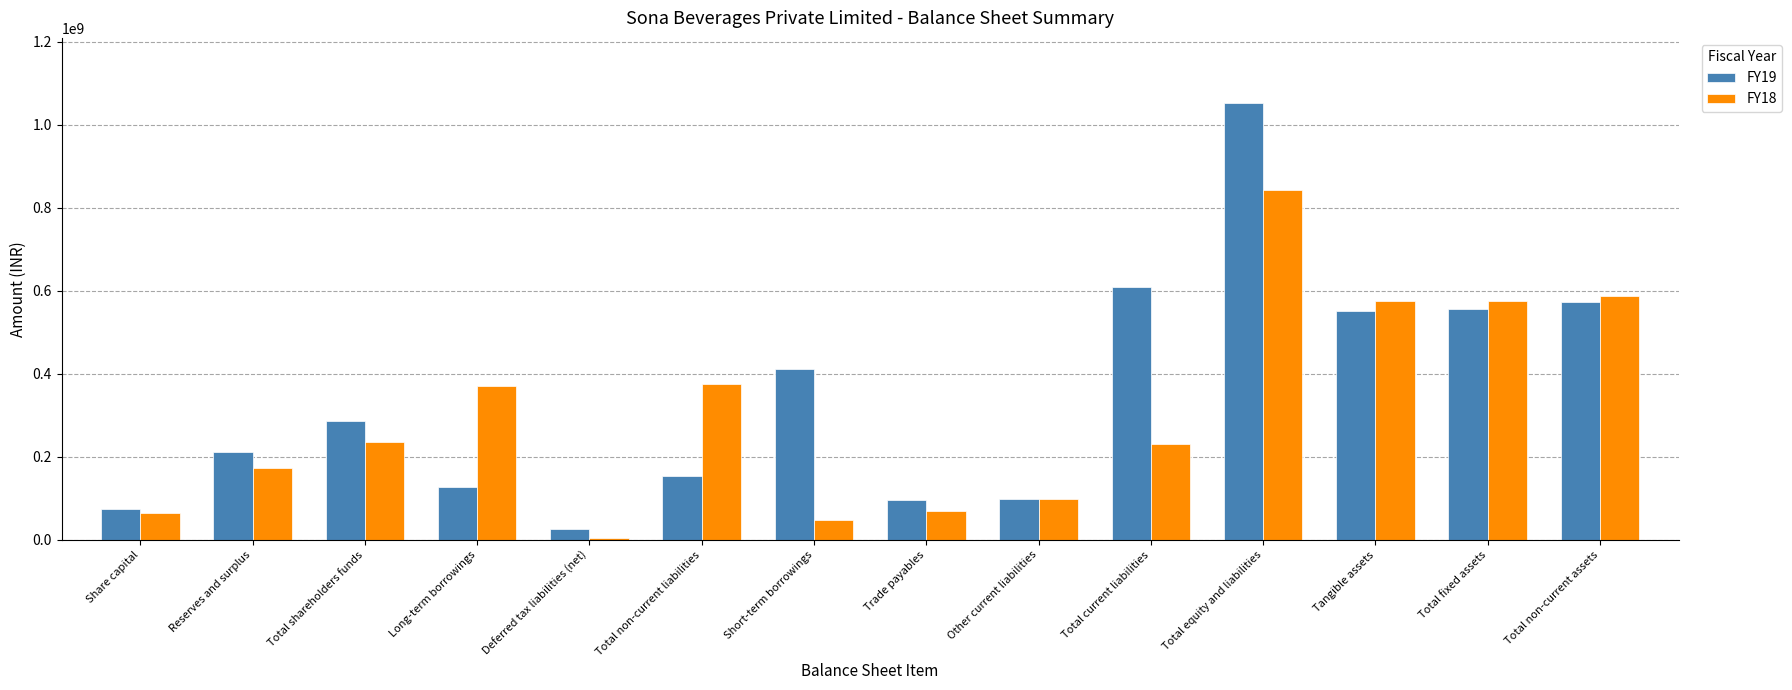

What is the highest value of the FY18 series?

843019876